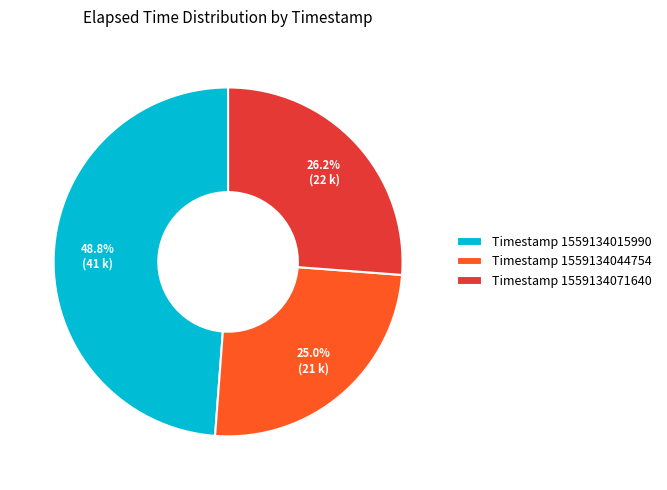

Is Timestamp 1559134044754 the majority of the pie?

No